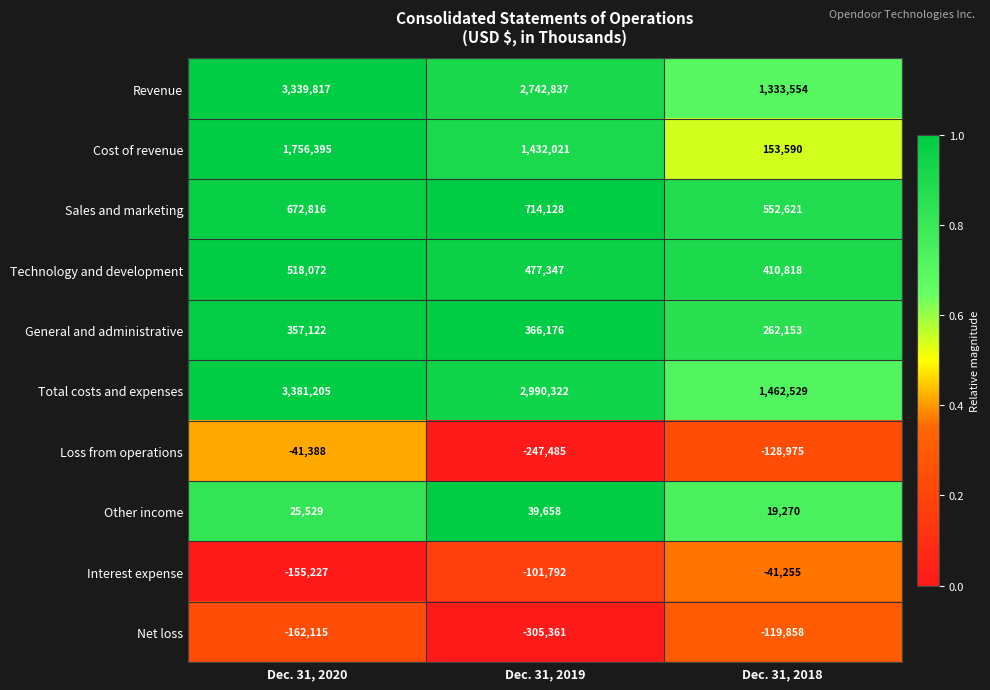

What is the spread (max minus min) of values at Dec. 31, 2019?

3295683